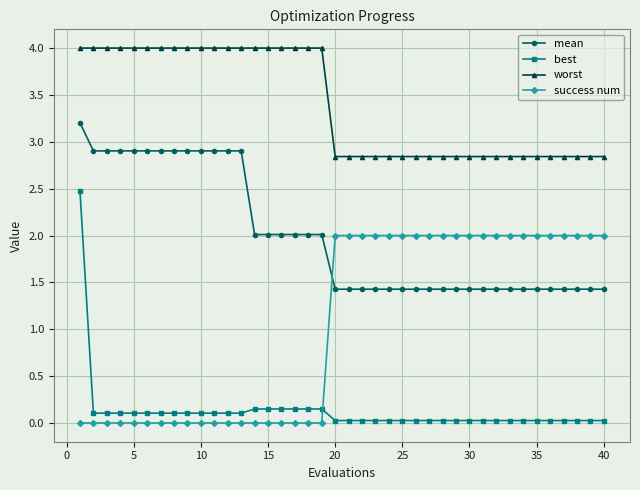

Count the success num values in the range 0 to 2.

40